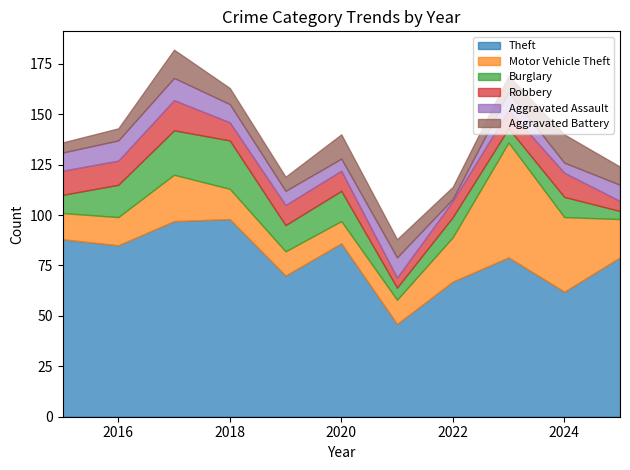

Count the number of data series in this chart.

6